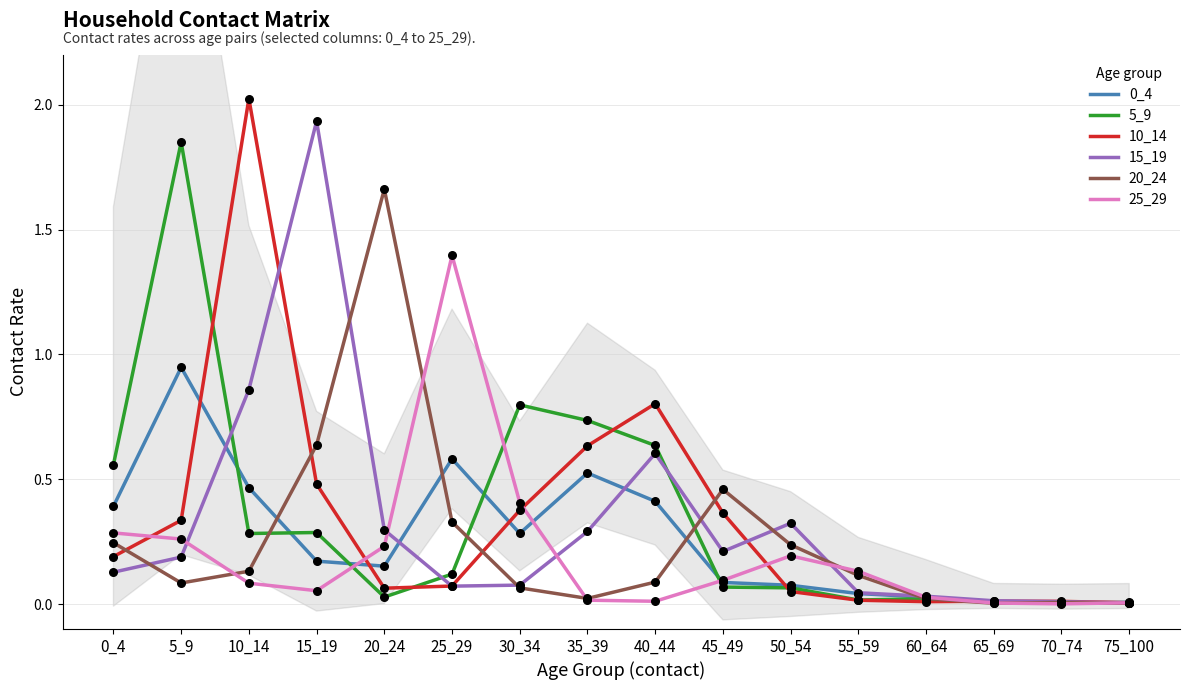

Which series reaches the maximum Y coordinate?

10_14